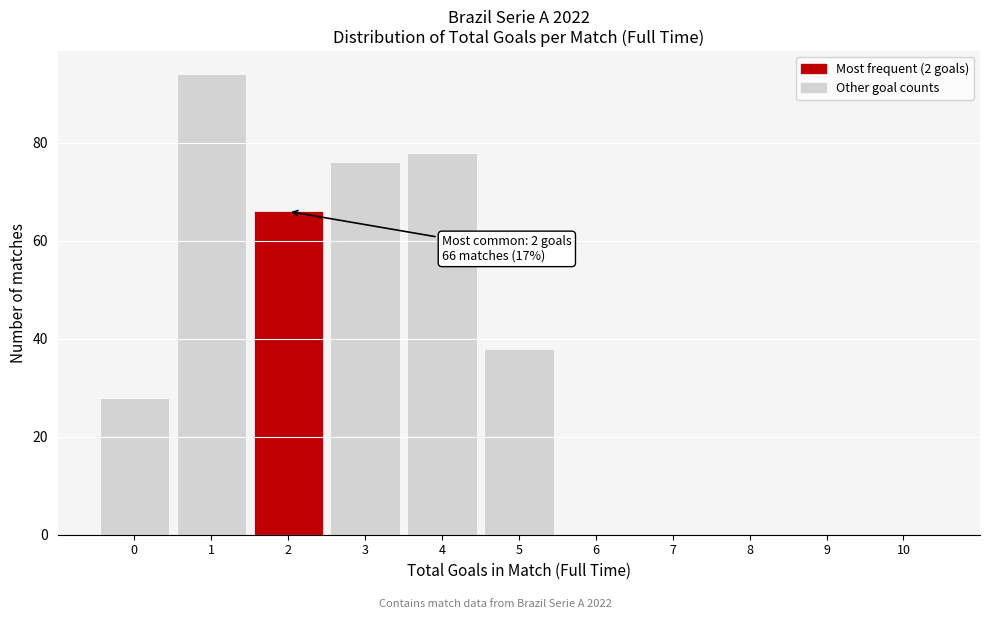

Which range on the x-axis has the tallest bar?

0.5 to 1.5